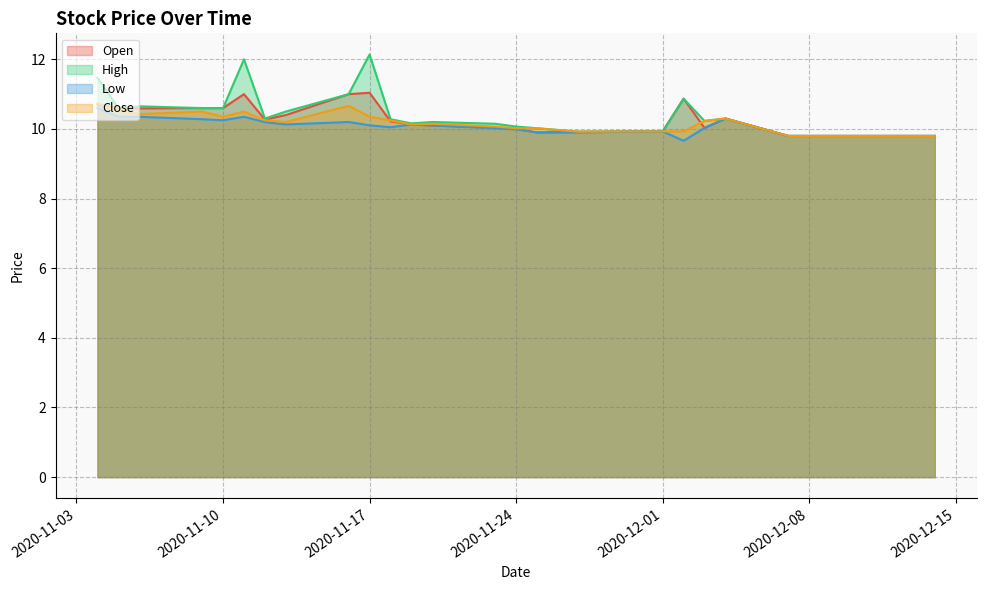

What is the label of the 13th point from the right?

2020-11-25